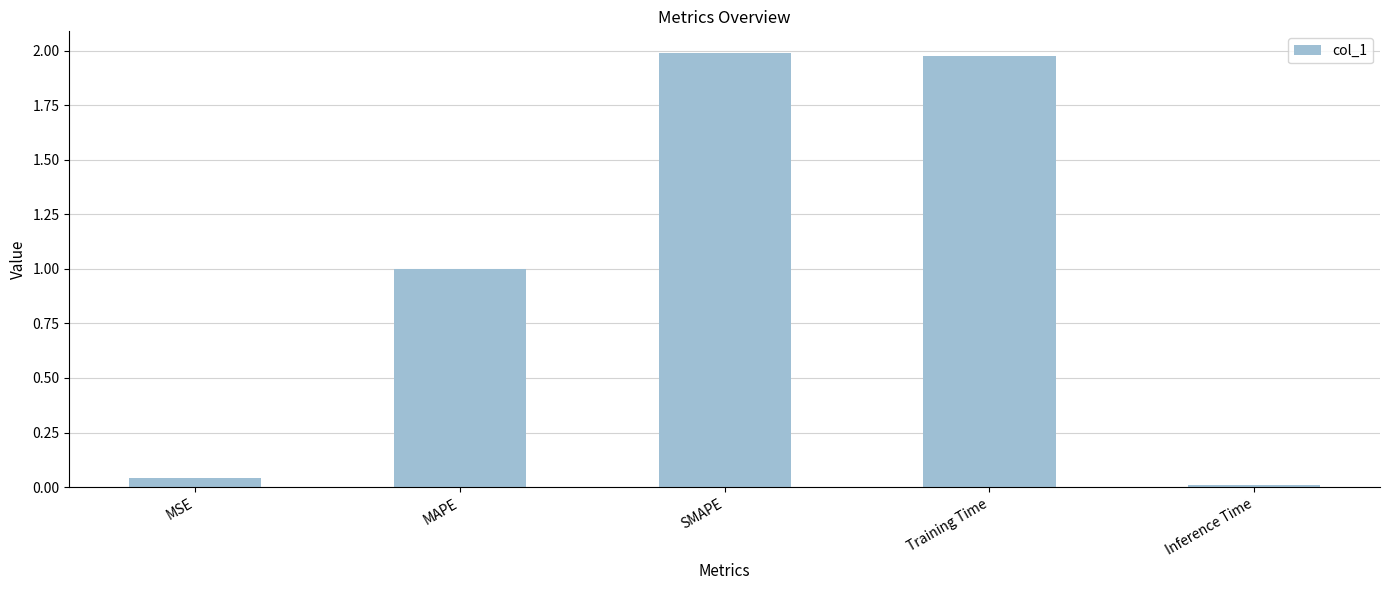

Is it true that the value at MAPE is 1.0?

True